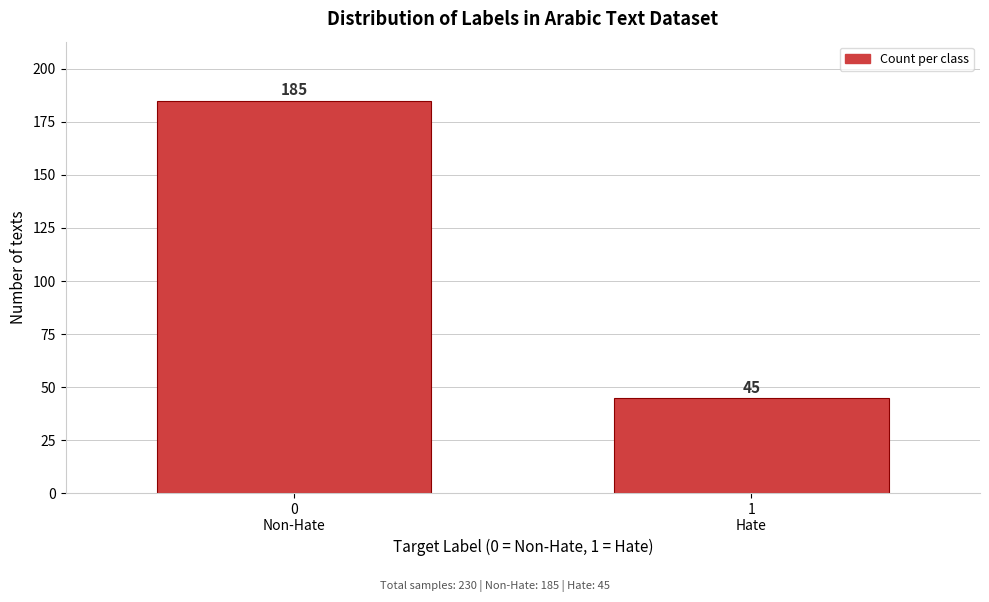

Reading right to left, list all the values displayed in this chart.

45	185